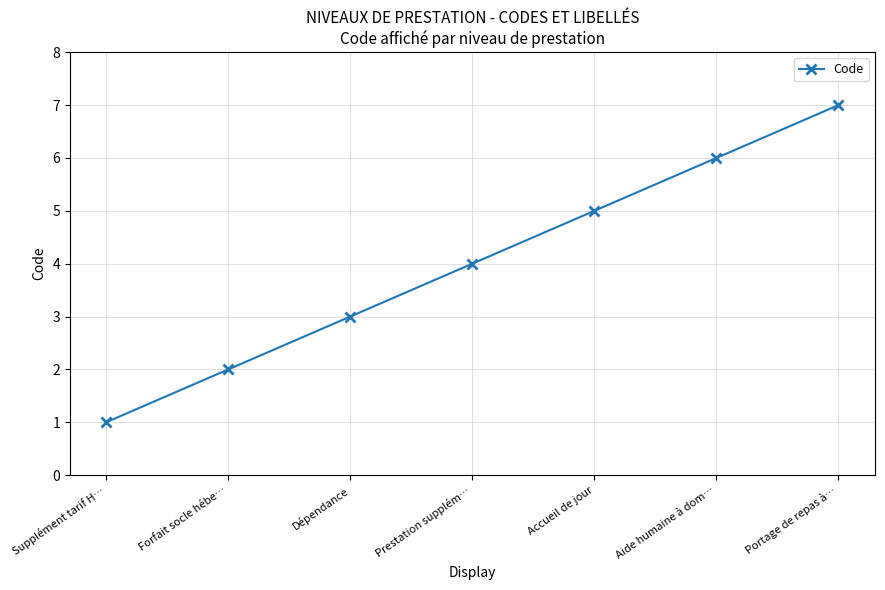

Which has a higher value, Portage de repas à… or Dépendance?

Portage de repas à…